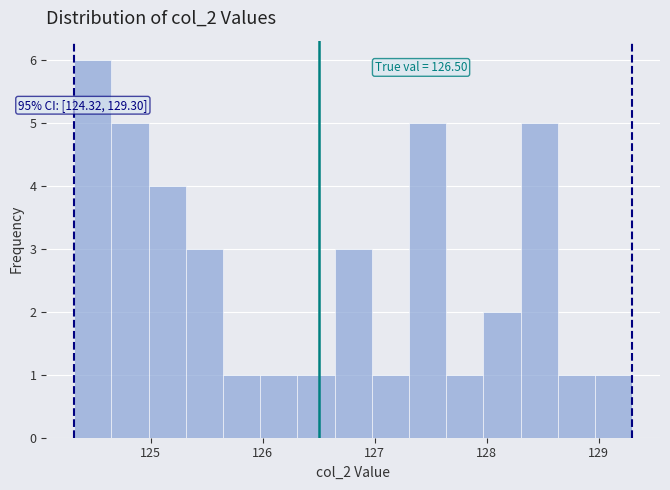

Read against the x-axis, roughly where is the centre of the tallest bar?

124.5